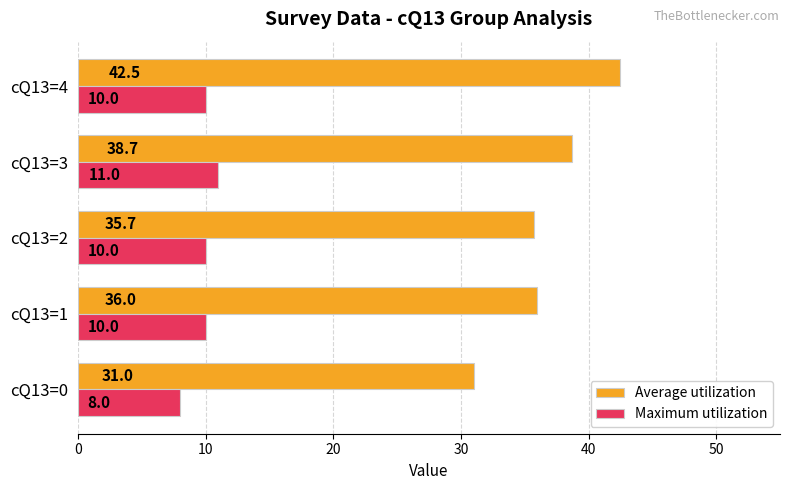

Is it true that Maximum utilization equals 13.5 at cQ13=4?

False